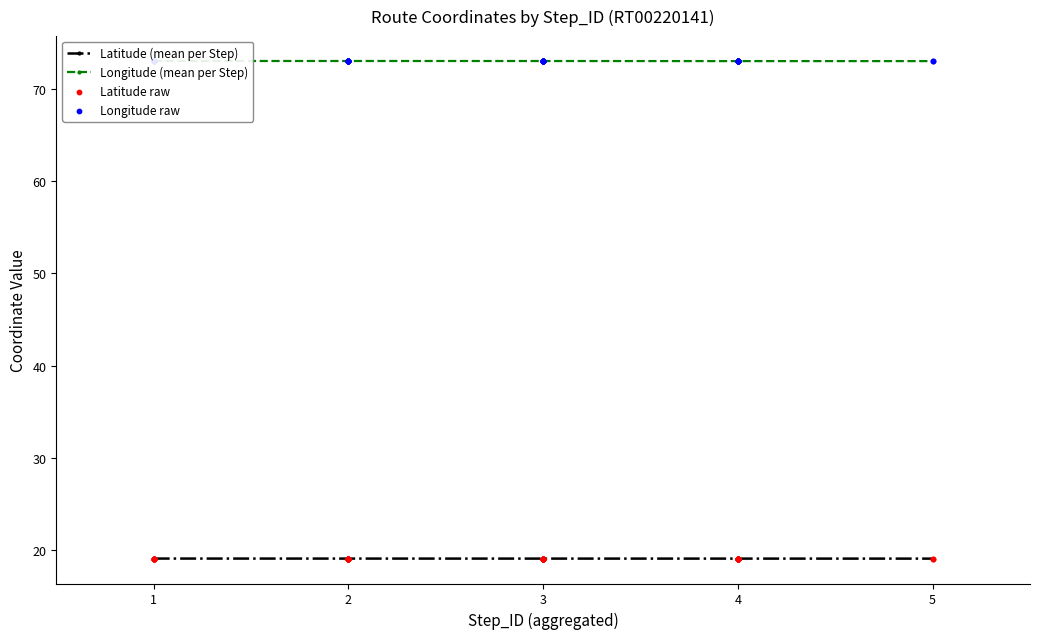

Is the value of Latitude (mean per Step) at 1 greater than the value of Longitude (mean per Step) at 4?

No